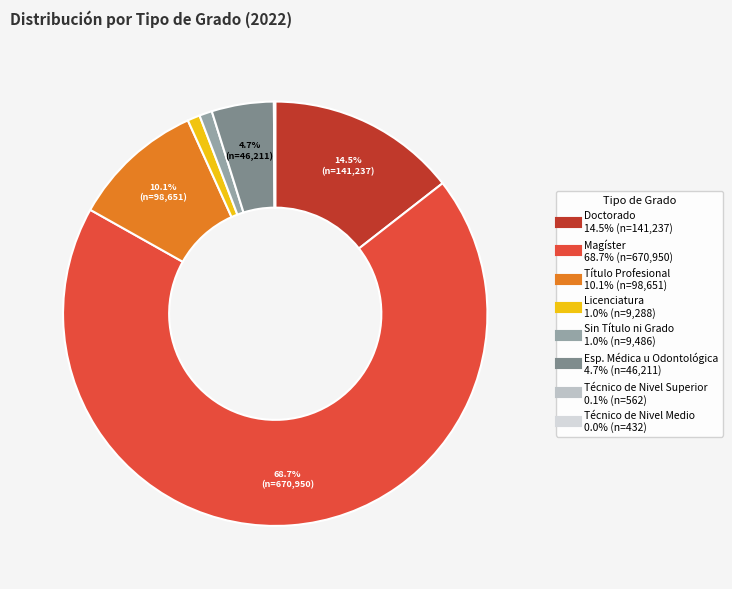

To the nearest percent, what is the combined percentage of Licenciatura and Doctorado?

15%